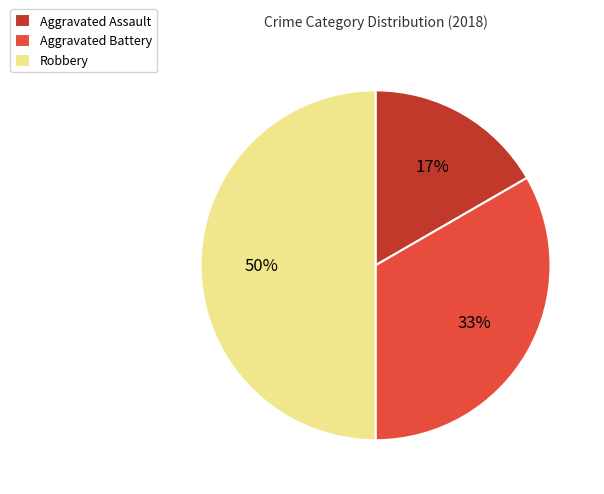

True or false: Aggravated Assault accounts for 17% of the total.

True